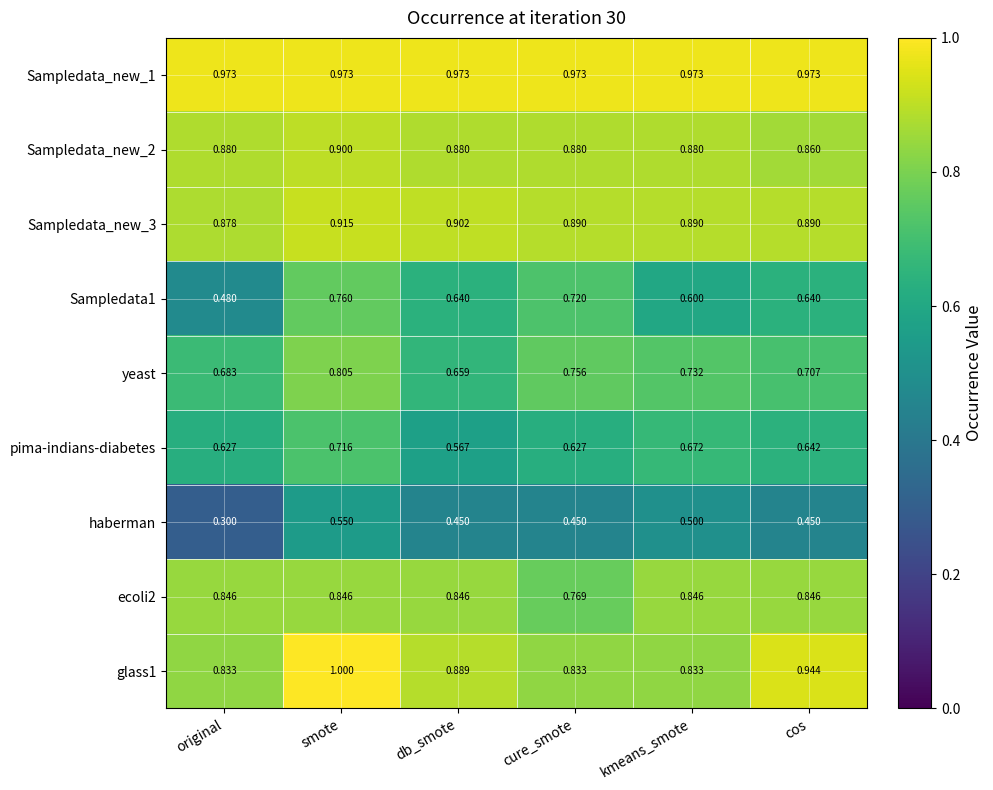

At which label is haberman closest to 0?

original